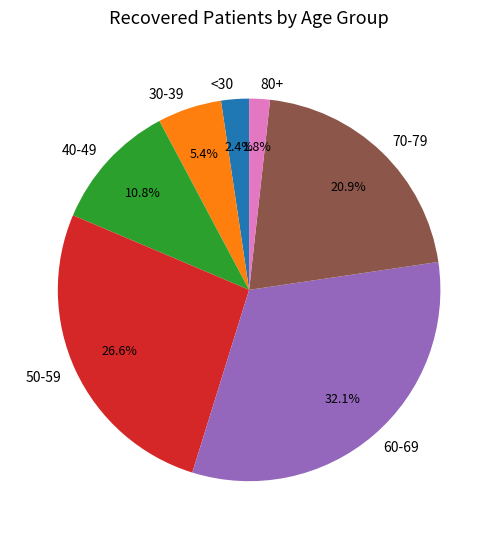

What is the smallest slice in the pie chart?

80+